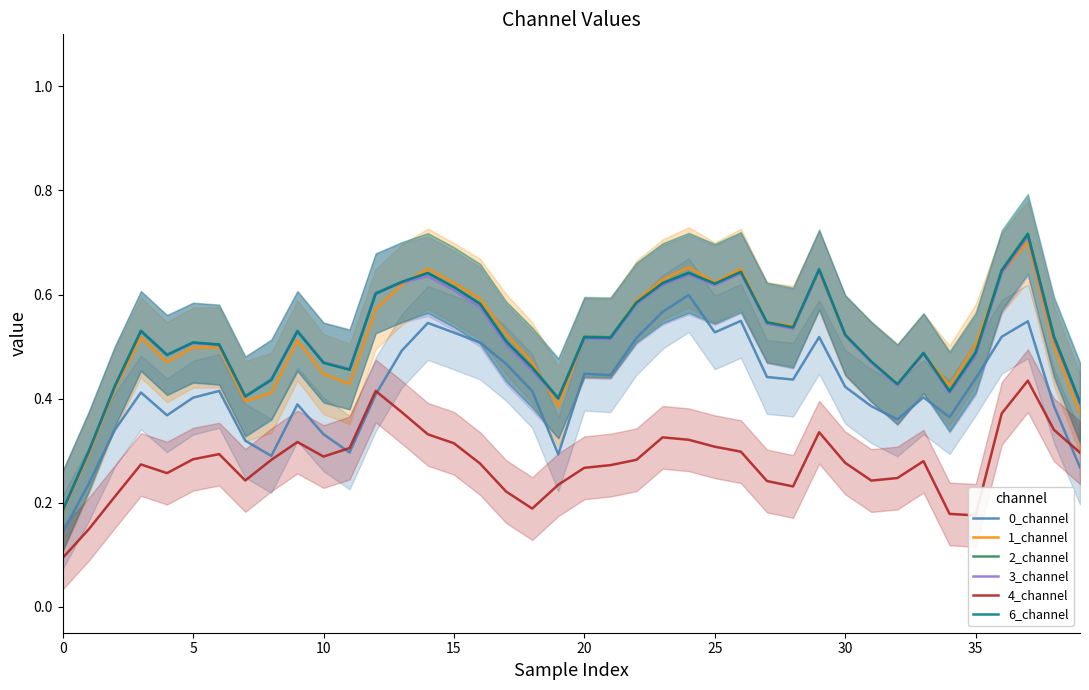

How many interior local peaks does the 3_channel series have?

10